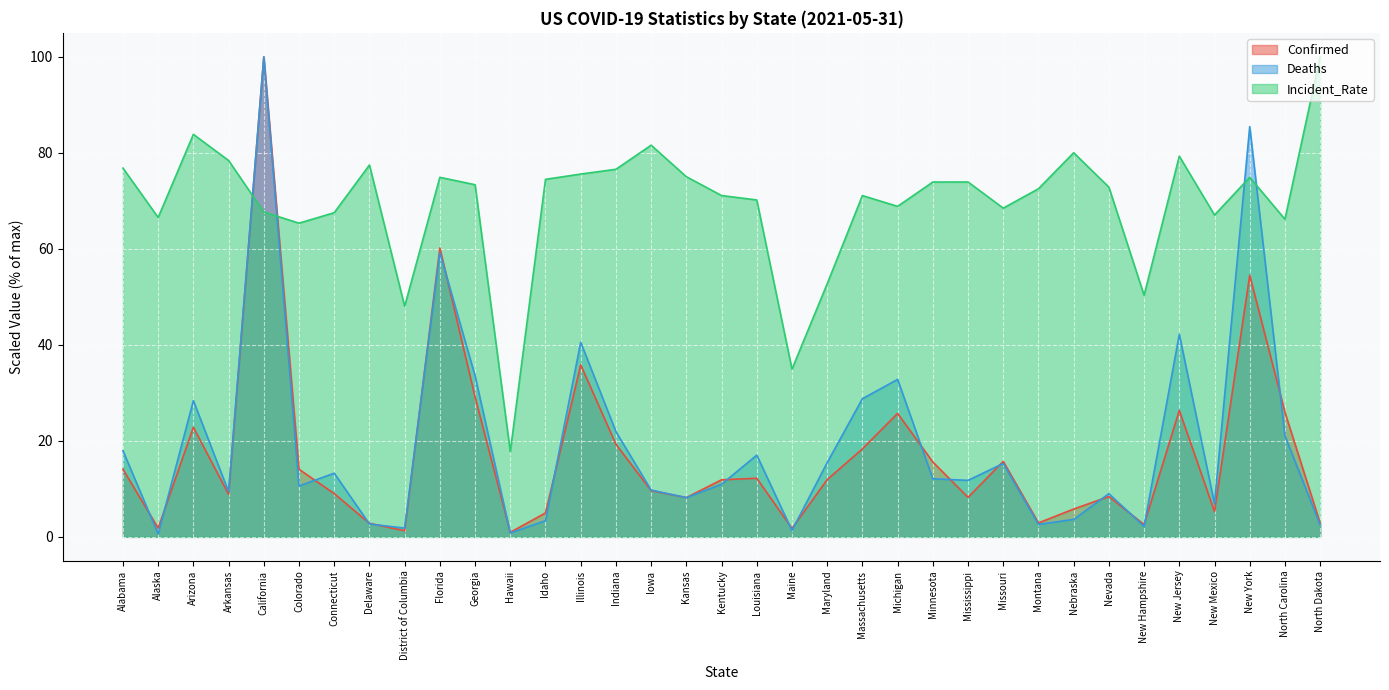

List the labels in order of Deaths value, largest first.

California, New York, Florida, New Jersey, Illinois, Georgia, Michigan, Massachusetts, Arizona, Indiana, North Carolina, Alabama, Louisiana, Maryland, Missouri, Connecticut, Minnesota, Mississippi, Kentucky, Colorado, Iowa, Arkansas, Nevada, Kansas, New Mexico, Nebraska, Idaho, Delaware, Montana, North Dakota, New Hampshire, District of Columbia, Maine, Hawaii, Alaska